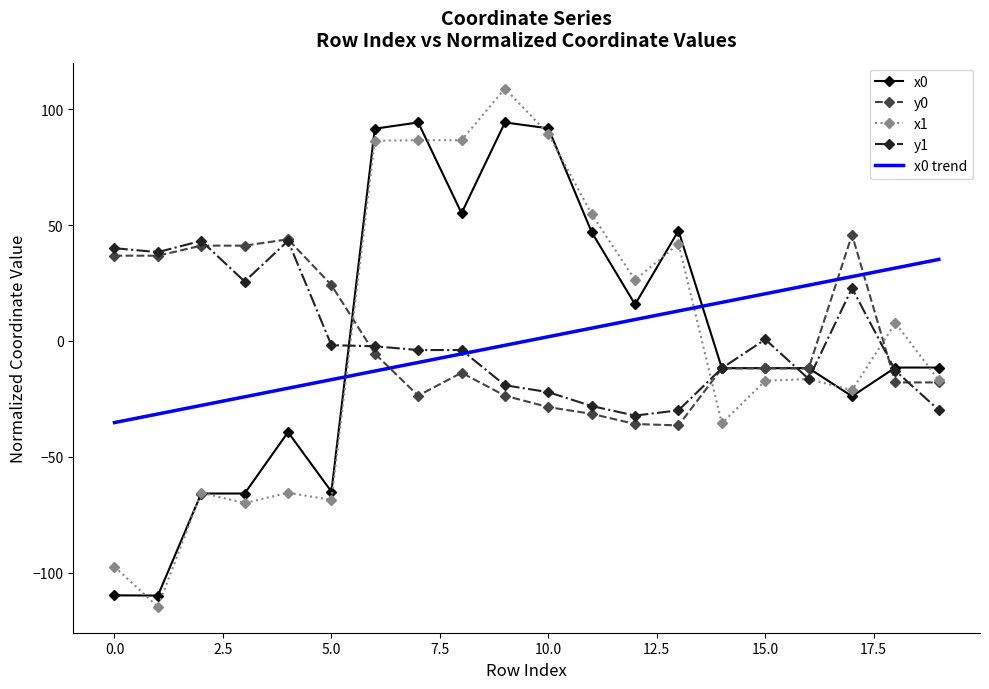

What is the smallest value displayed?

-114.7